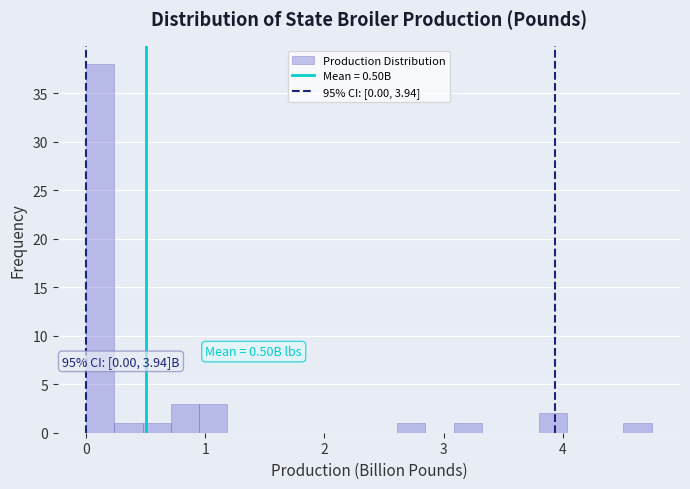

Read against the x-axis, roughly where is the centre of the tallest bar?

0.1